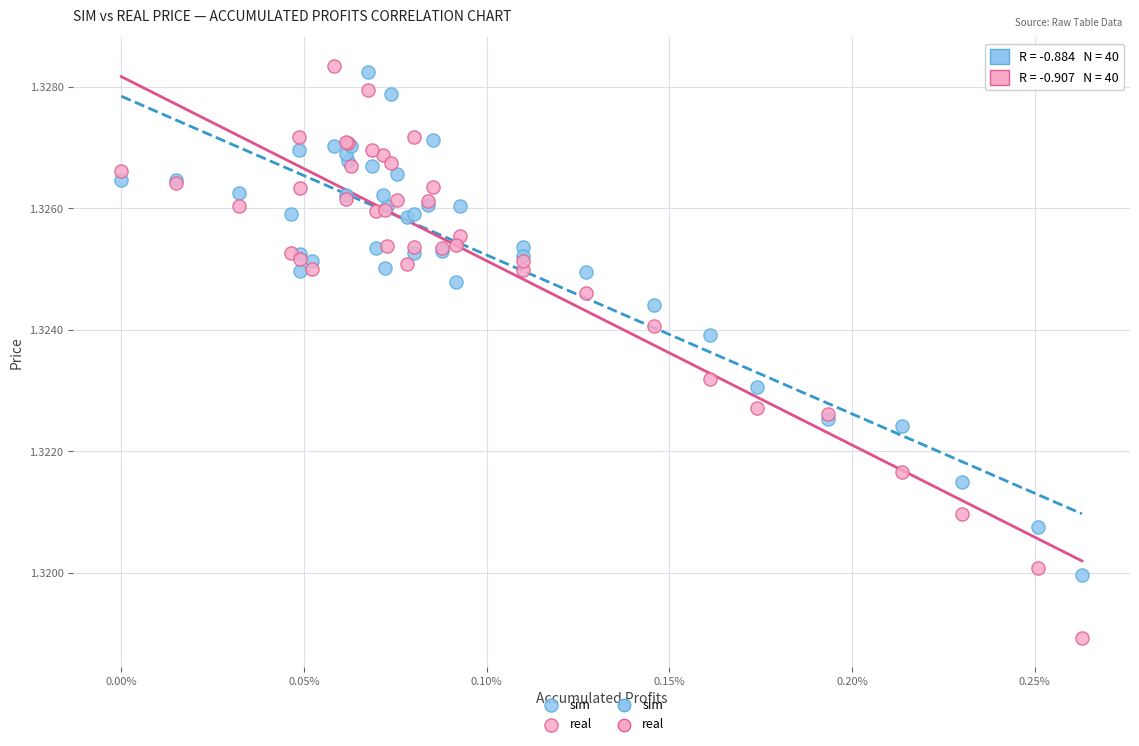

Which series contains the lowest Y value?

real